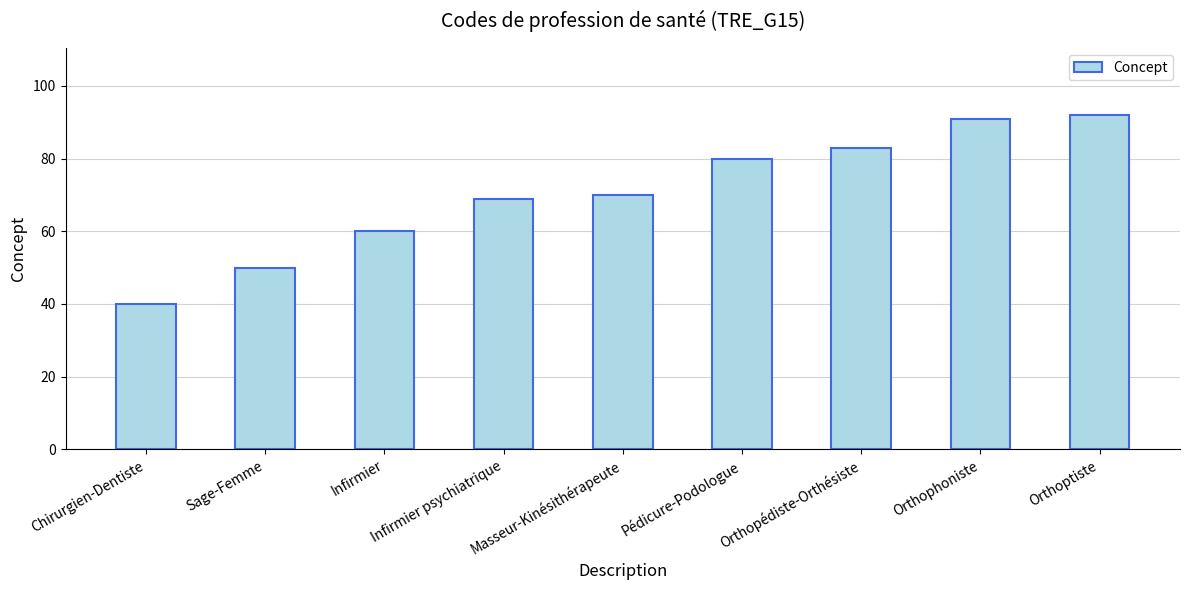

List the labels in order of value, smallest first.

Chirurgien-Dentiste, Sage-Femme, Infirmier, Infirmier psychiatrique, Masseur-Kinésithérapeute, Pédicure-Podologue, Orthopédiste-Orthésiste, Orthophoniste, Orthoptiste